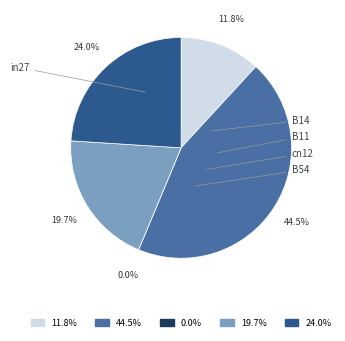

What is the largest slice in the pie chart?

B14